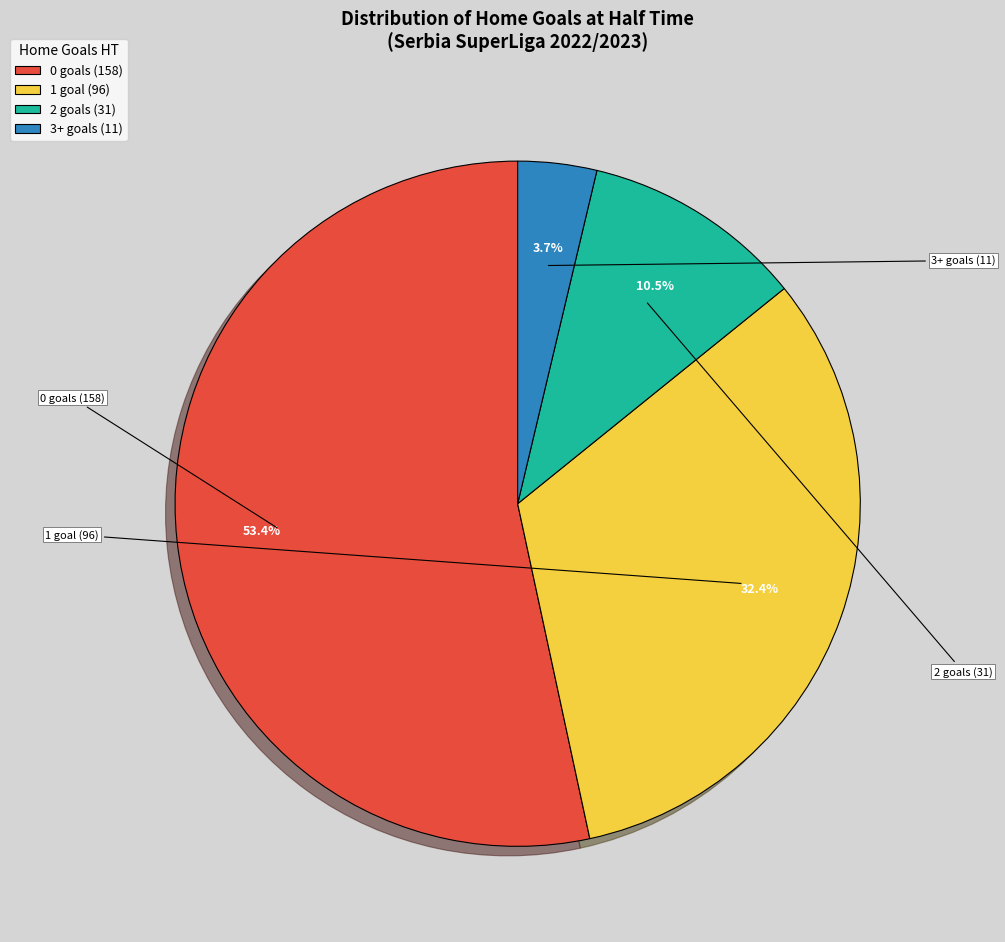

To the nearest percent, what is the difference between the 3+ and 1 slice percentages?

29%